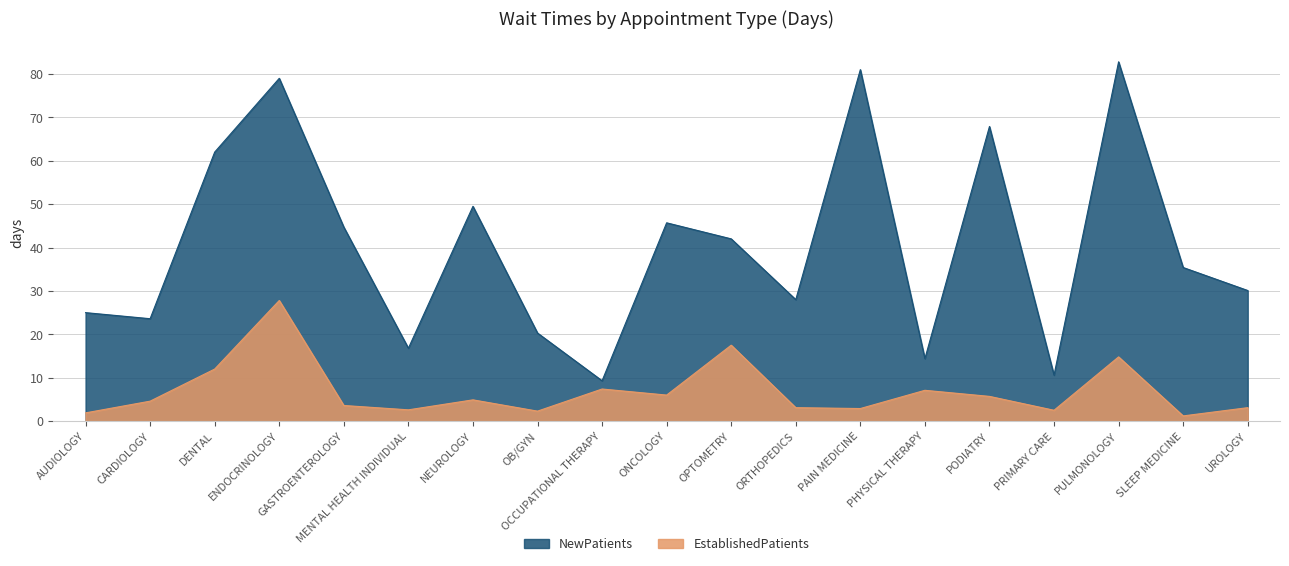

At which category is the sum across all series the highest?

ENDOCRINOLOGY